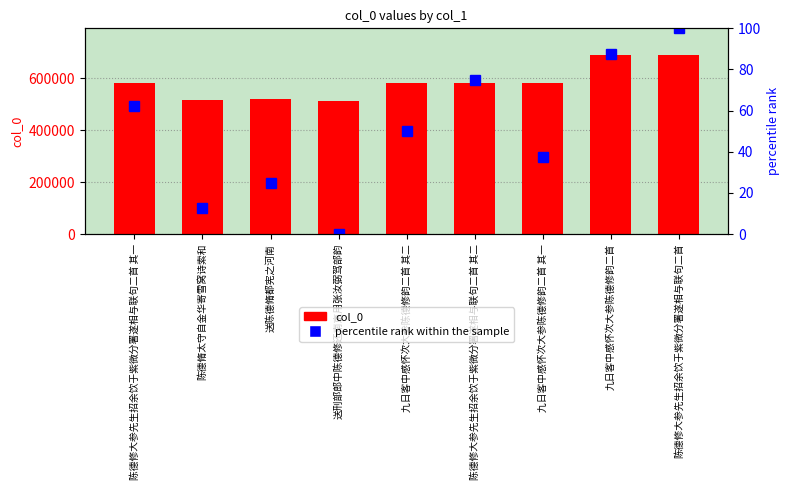

What is the difference between the highest and lowest values at 送刑部郎中陈德修还南京用张汝弼驾部韵?

513534.0